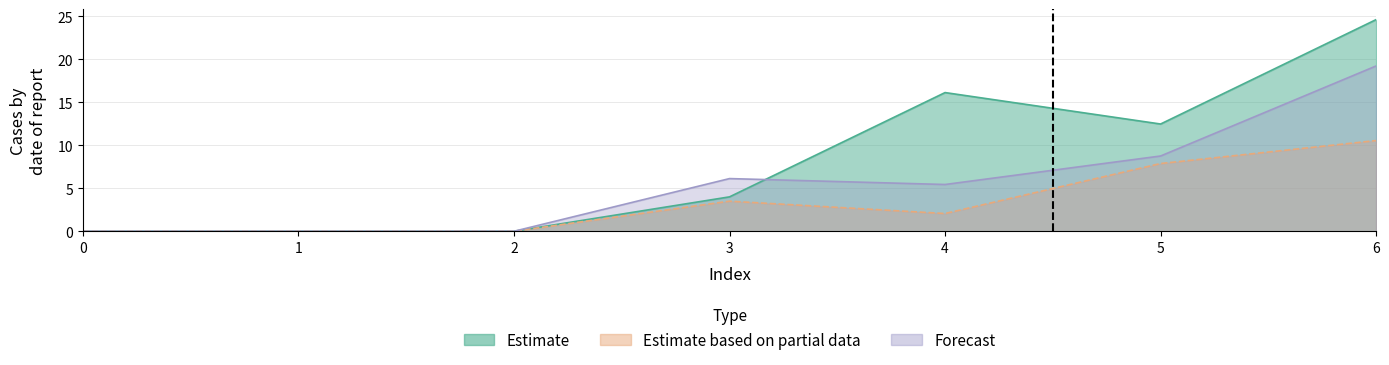

What is the average value of the Estimate based on partial data series?

3.4